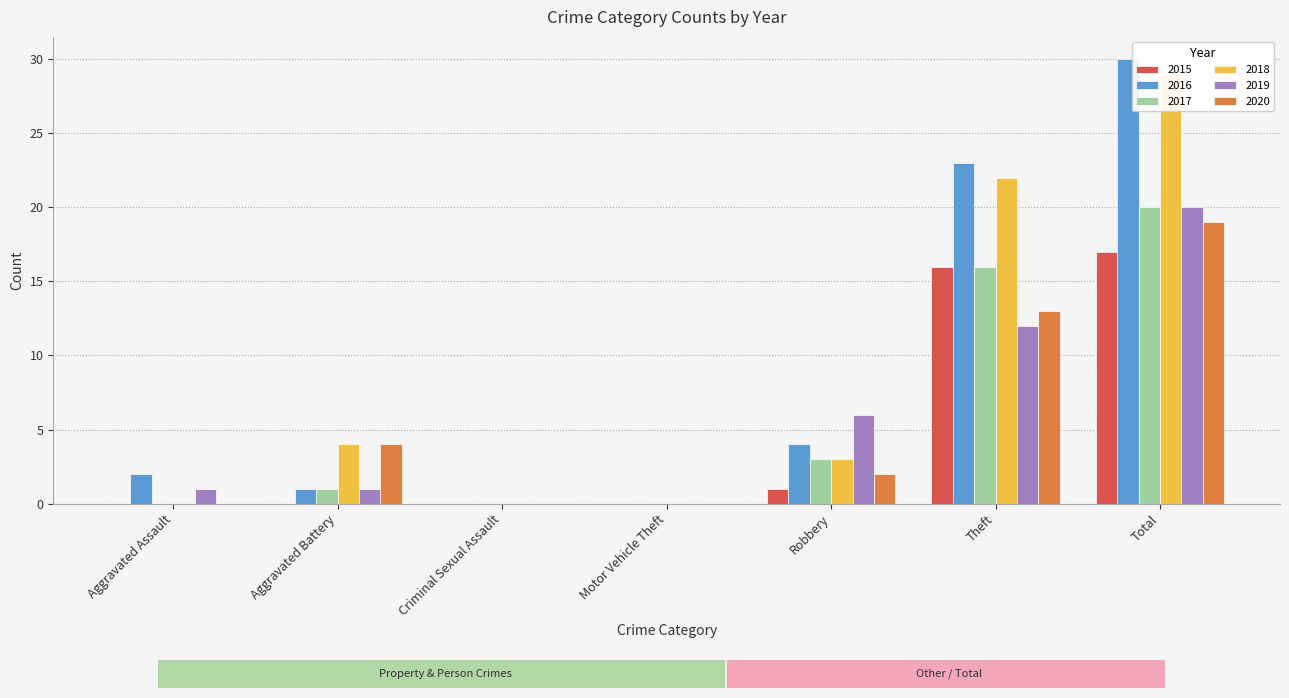

At how many categories does at least one series exceed 3?

4